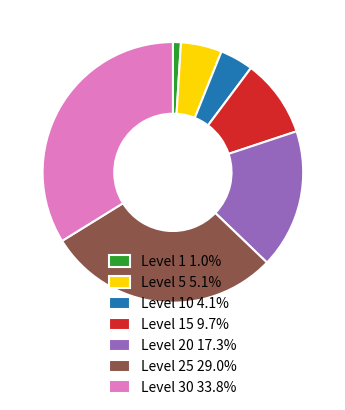

Is there a majority slice in this chart?

No